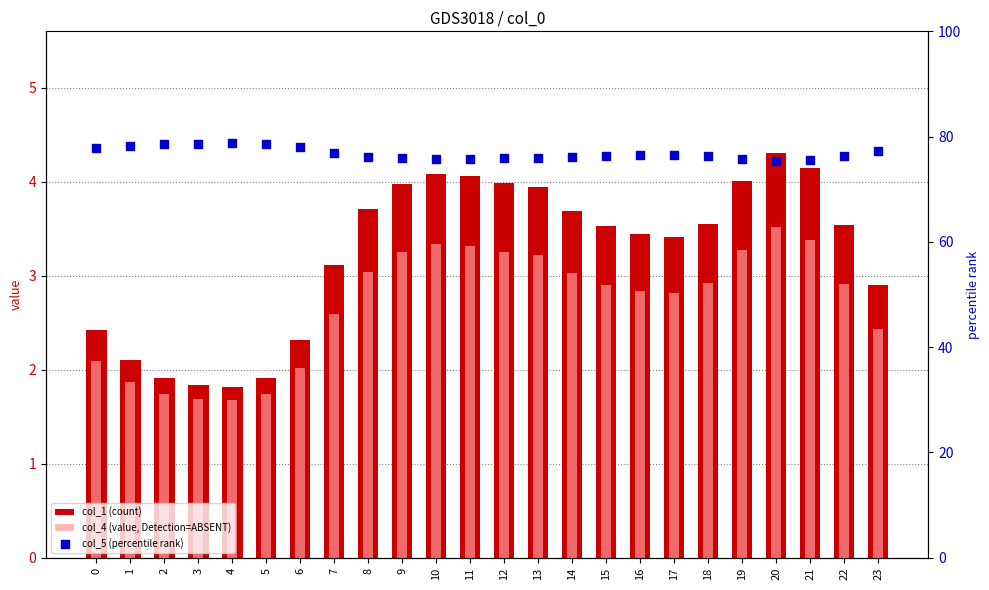

Is the value of col_5 (percentile rank) at 15 greater than the value of col_1 (count) at 21?

Yes